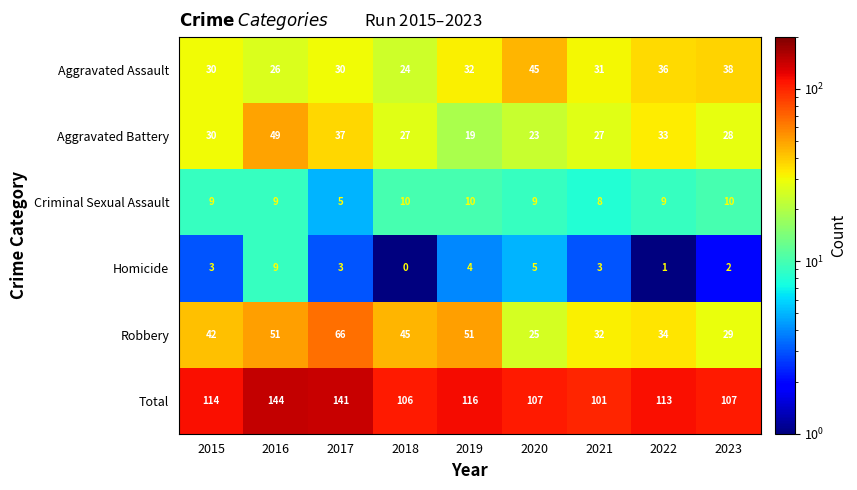

What is the approximate value of Criminal Sexual Assault at 2022?

9